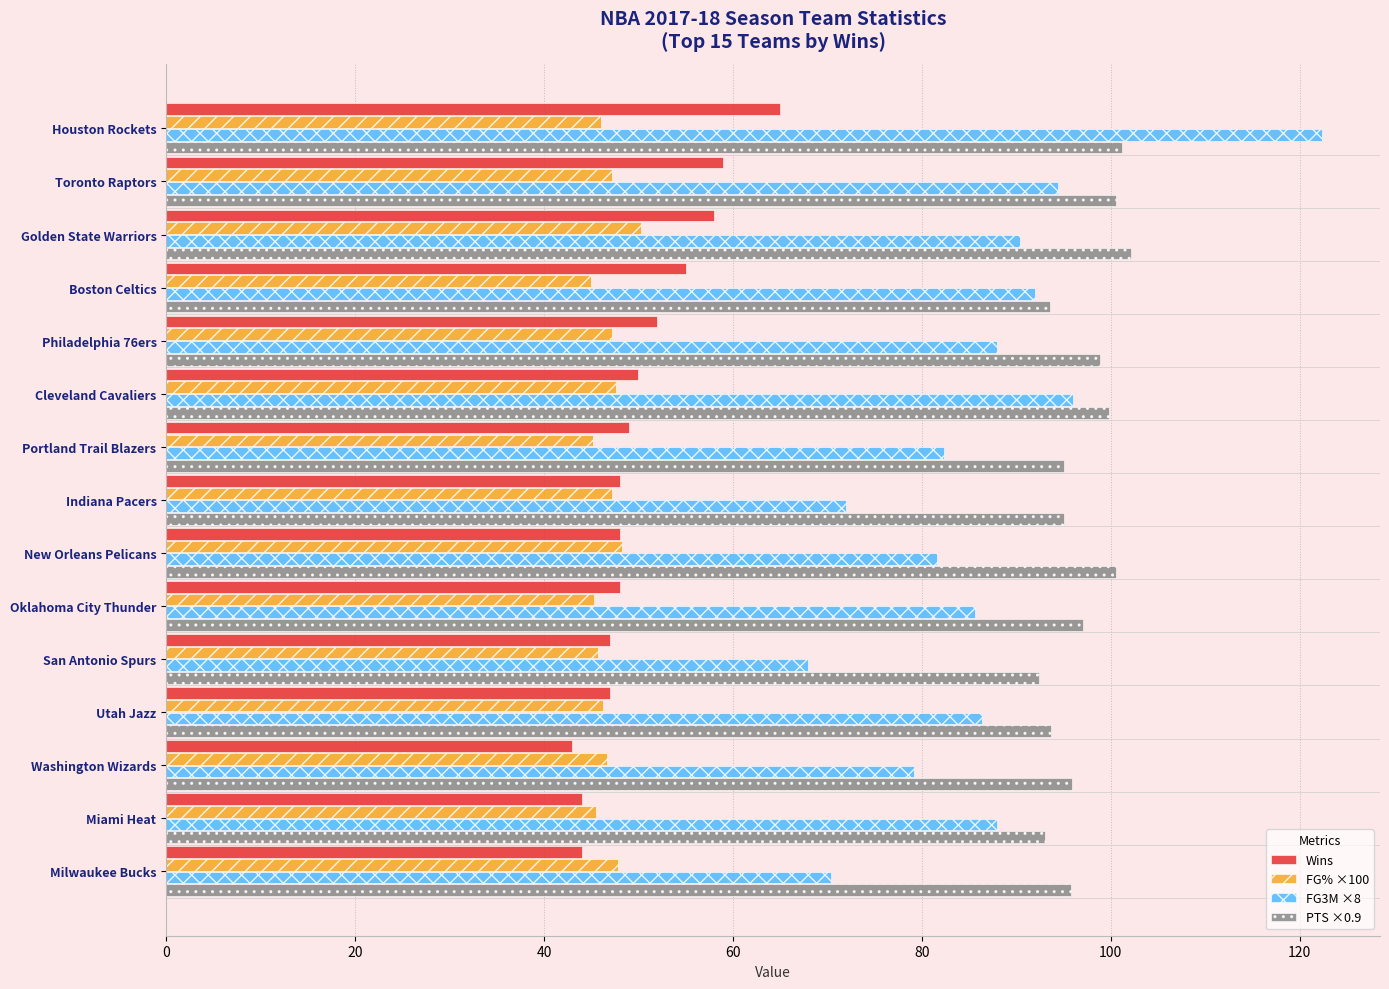

Rank the series by their maximum value, from lowest to highest.

FG% ×100, Wins, PTS ×0.9, FG3M ×8